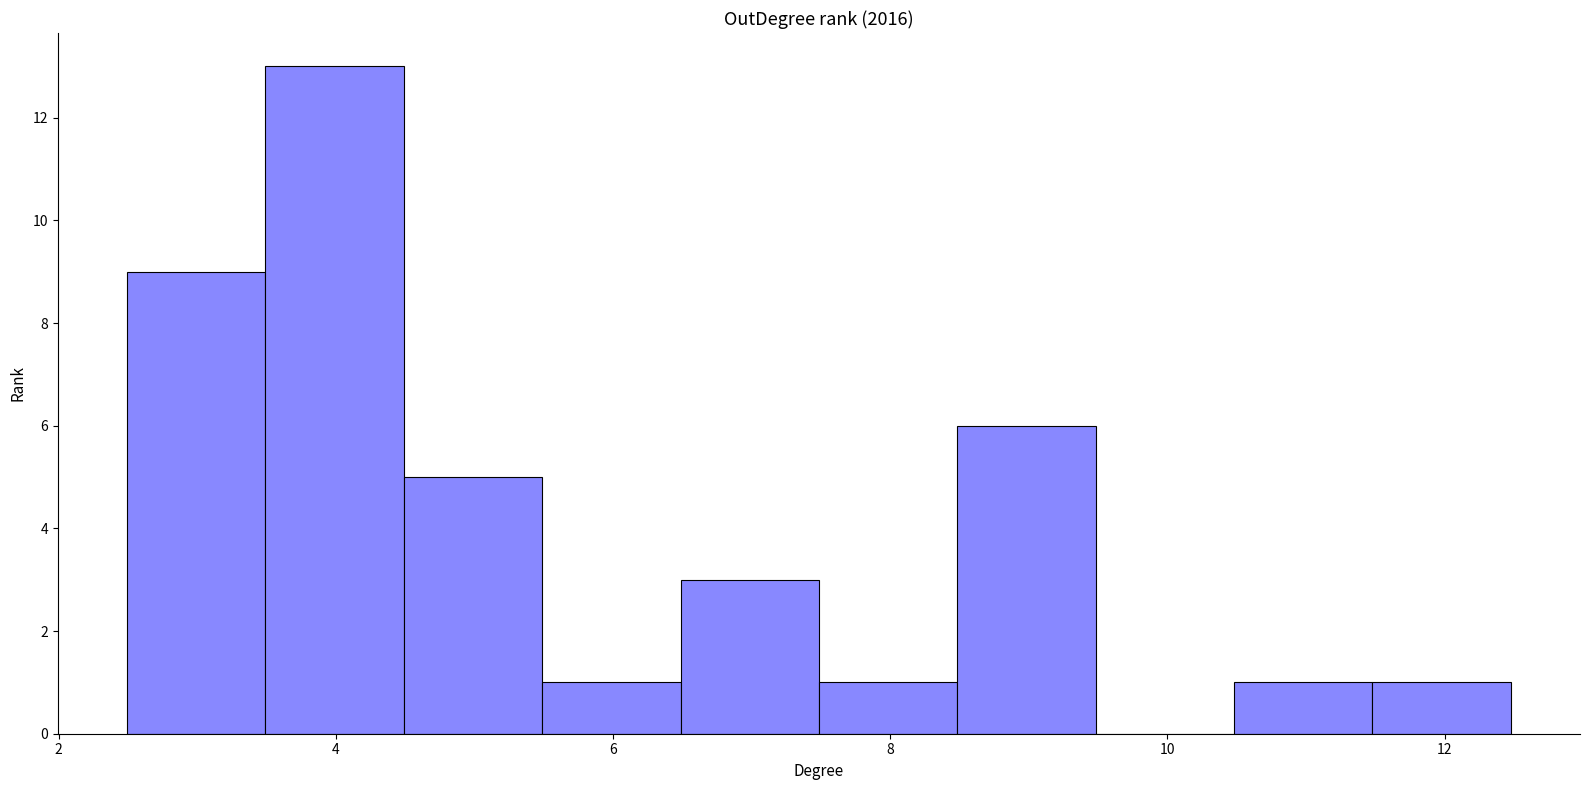

Over which range of the x-axis is the bar tallest?

3.4 to 4.4